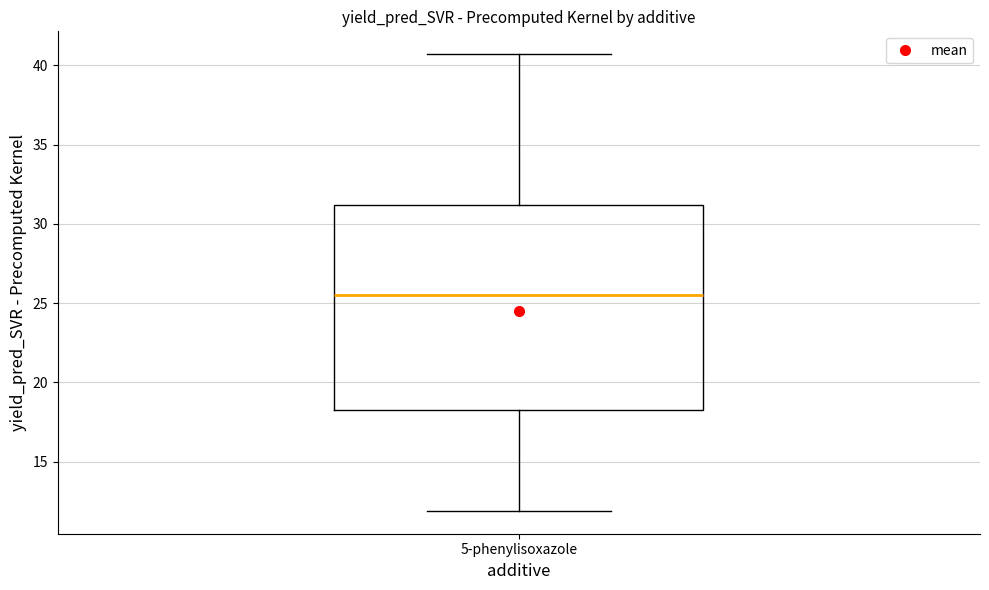

Transcribe this box plot: give where the median line is, the range the box spans, and where the two whiskers end, as read against the y-axis. The values are not printed on the chart, so give them approximately, as read against the axis.

median 25.5, box 18.5 to 31.0, whiskers 12.0 to 40.5